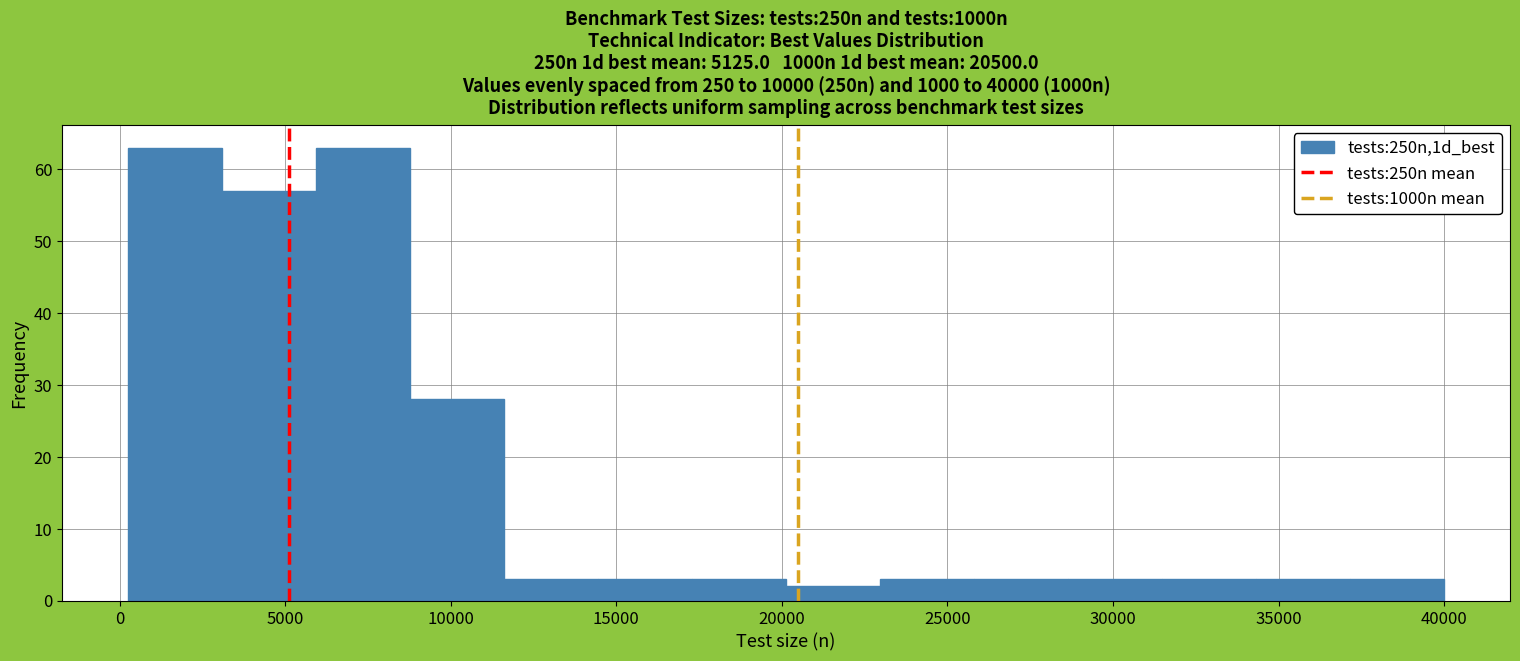

Reading left to right, list every bar in this chart as the range it spans on the x-axis followed by its height. Neither the bar edges nor the heights are printed on the chart, so give them approximately, as read against the axes.

500 to 3000: 63
3000 to 6000: 57
6000 to 9000: 63
9000 to 11500: 28
11500 to 14500: 3
14500 to 17500: 3
17500 to 20000: 3
20000 to 23000: 2
23000 to 26000: 3
26000 to 28500: 3
28500 to 31500: 3
31500 to 34500: 3
34500 to 37000: 3
37000 to 40000: 3